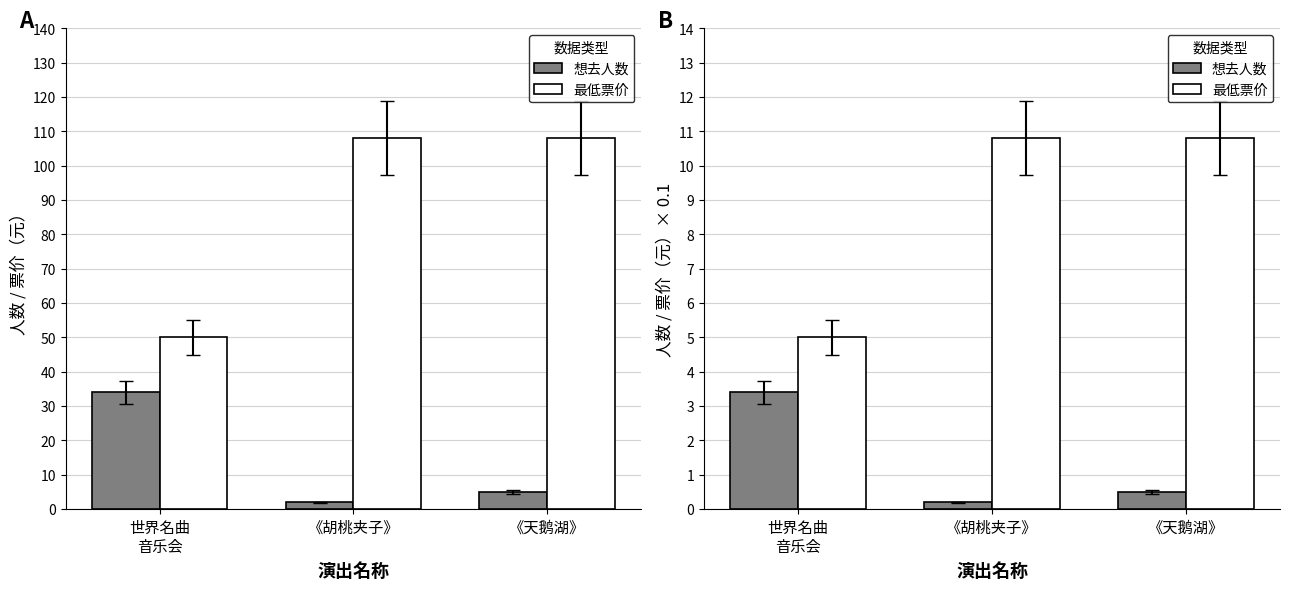

Rank the series at 世界名曲
音乐会 from lowest to highest value.

想去人数, 最低票价